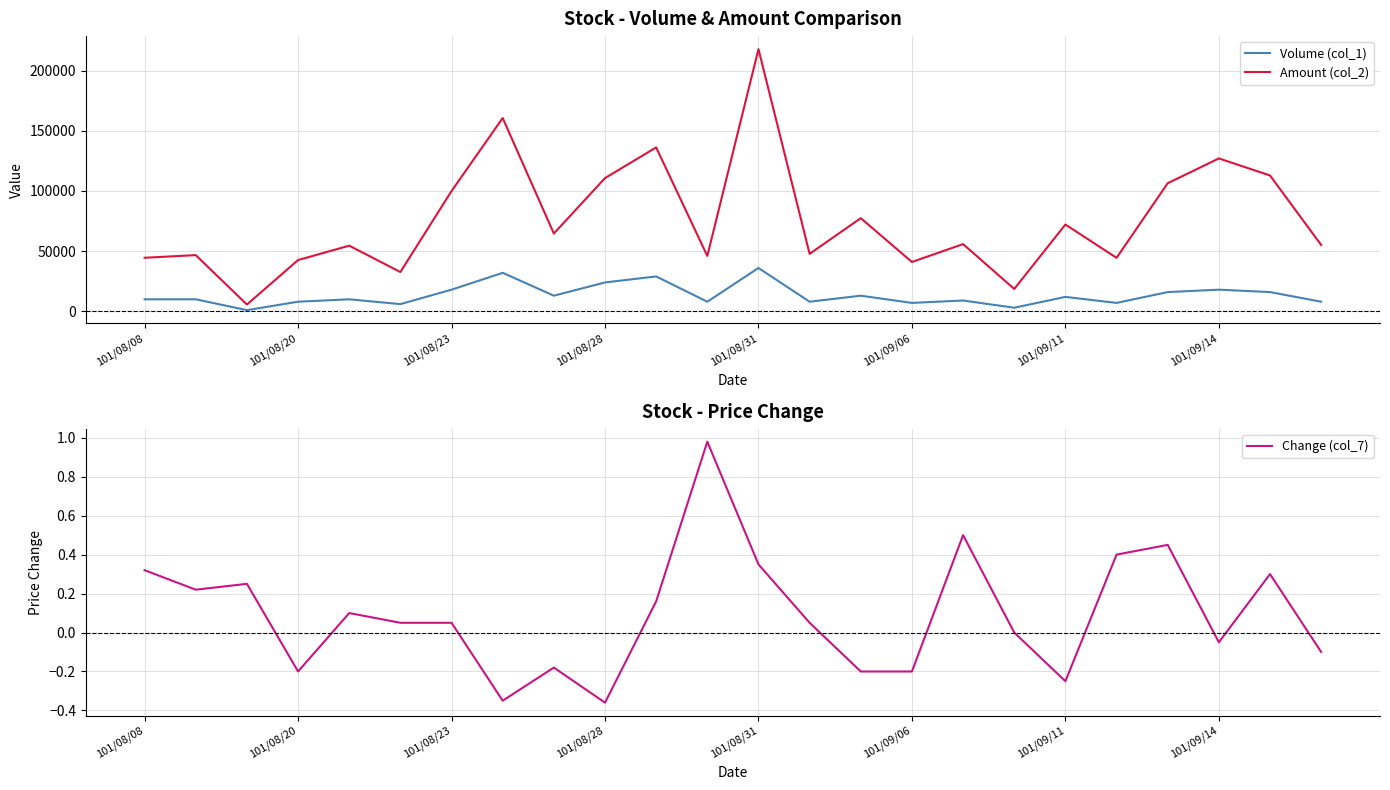

Which series has the largest total across all categories?

Amount (col_2)